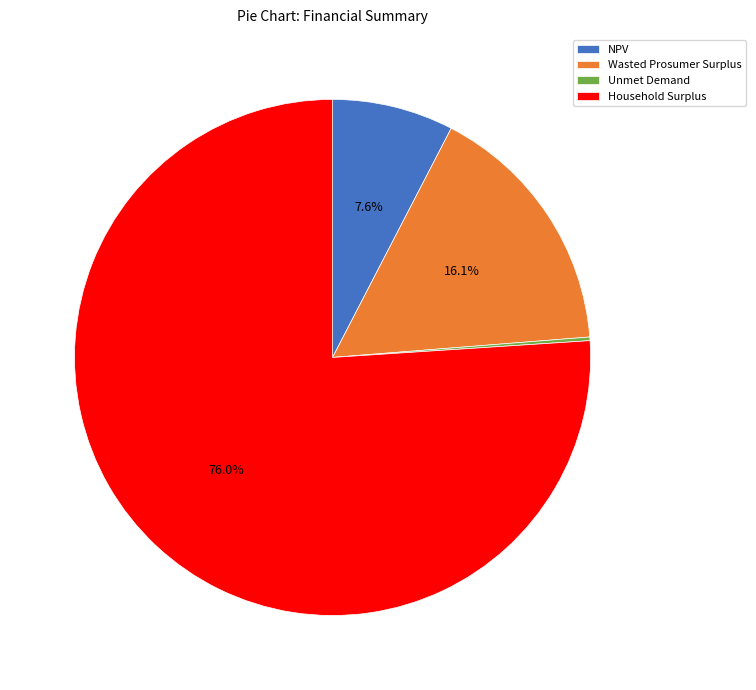

True or false: Household Surplus accounts for 66% of the total.

False